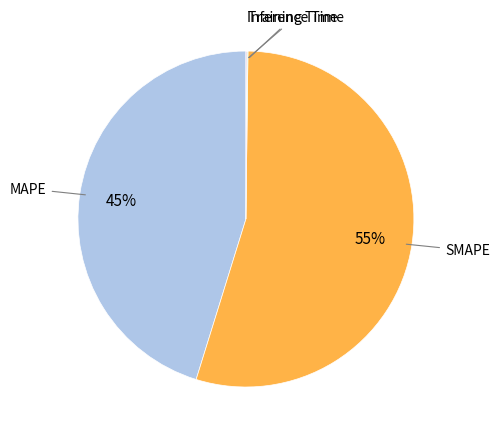

Is there a majority slice in this chart?

Yes